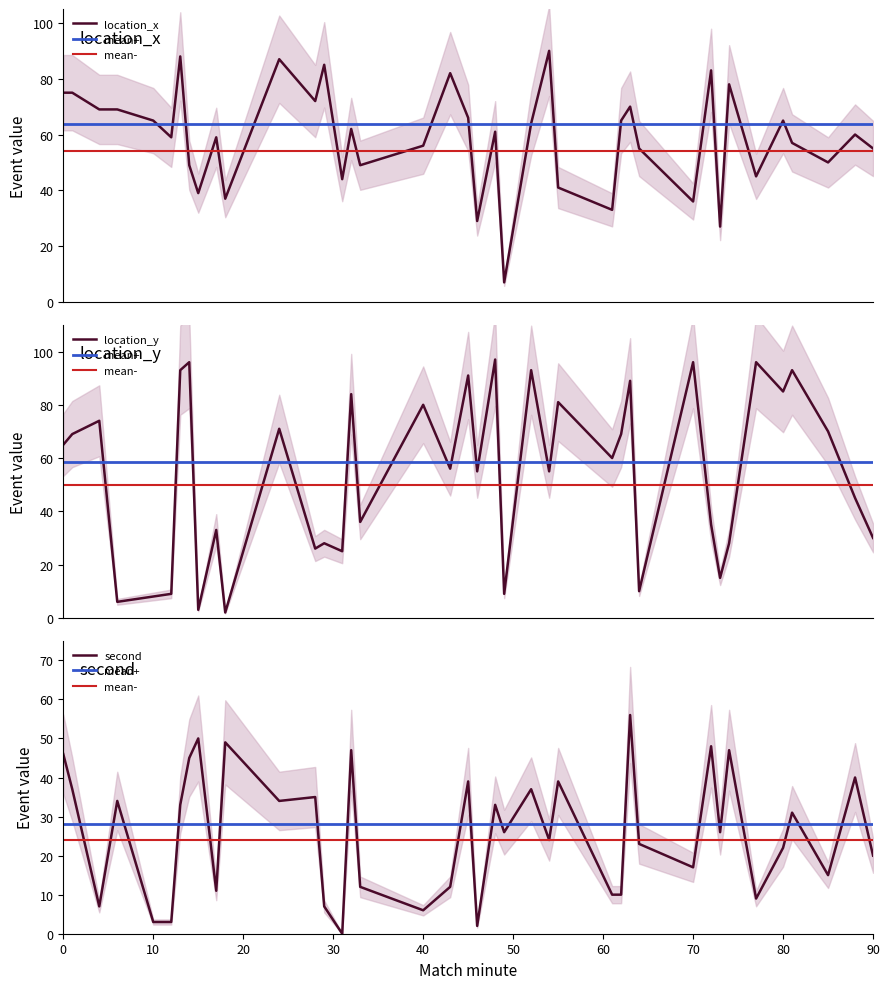

Where do location_y and second first cross each other?

4 and 6